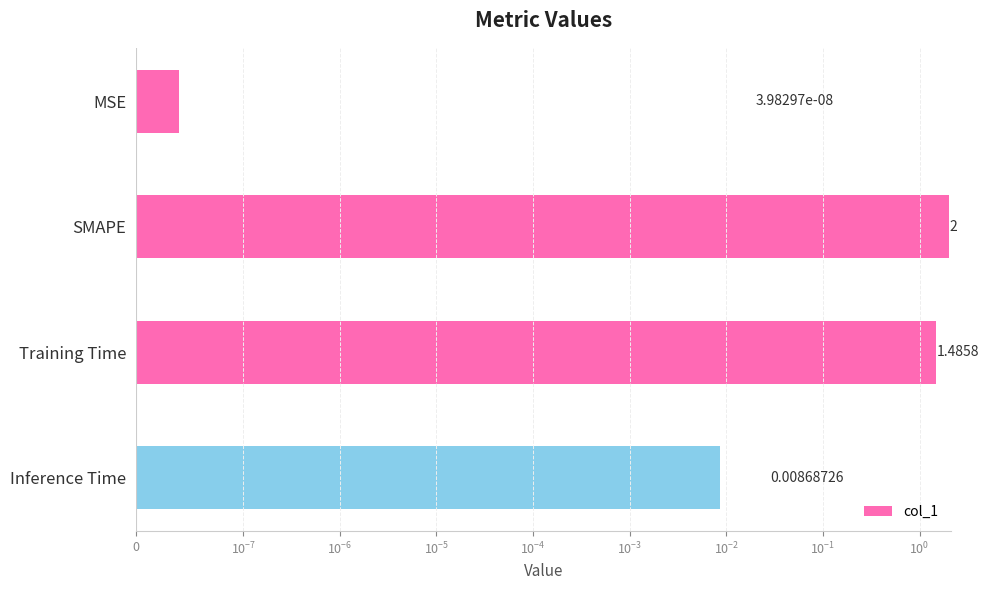

What is the change in value from SMAPE to Inference Time?

-2.0